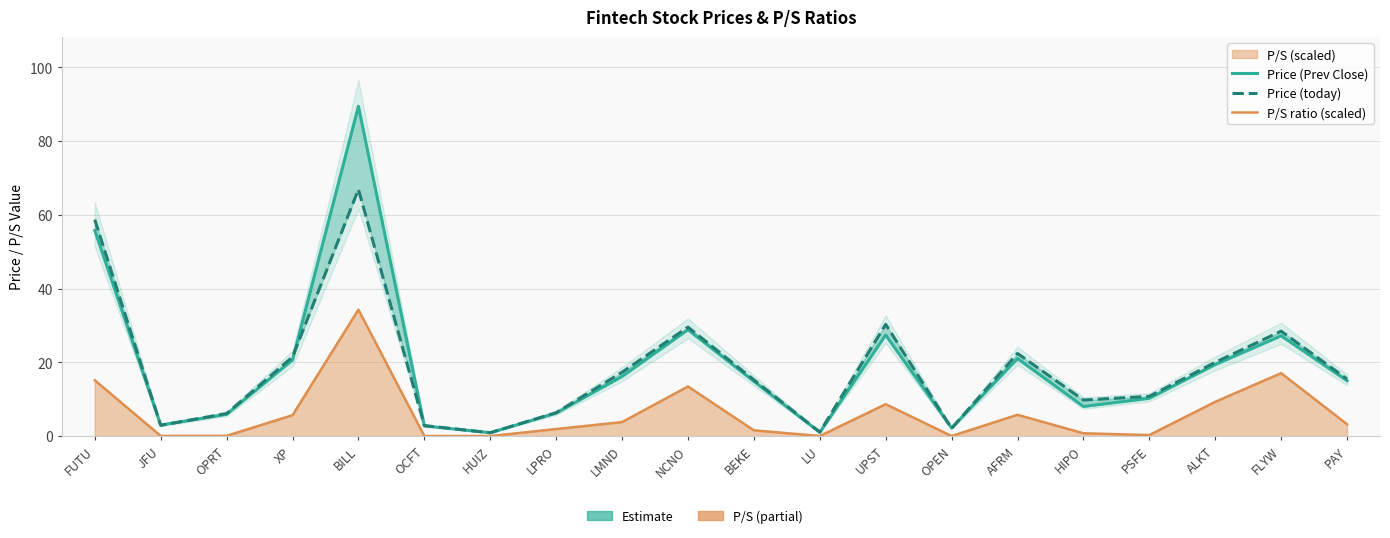

Reading left to right, transcribe all the data shown in this chart.

Price (Prev Close): FUTU=55.8	JFU=3.0	OPRT=5.9	XP=20.6	BILL=89.5	OCFT=2.8	HUIZ=0.9	LPRO=6.2	LMND=16.2	NCNO=28.9	BEKE=14.9	LU=1.0	UPST=27.4	OPEN=2.2	AFRM=21.0	HIPO=8.0	PSFE=10.2	ALKT=19.4	FLYW=27.2	PAY=15.0
Price (today): FUTU=58.7	JFU=2.9	OPRT=6.1	XP=21.5	BILL=66.9	OCFT=2.9	HUIZ=0.9	LPRO=6.3	LMND=17.3	NCNO=29.6	BEKE=15.3	LU=1.1	UPST=30.3	OPEN=2.1	AFRM=22.4	HIPO=9.8	PSFE=10.8	ALKT=20.0	FLYW=28.5	PAY=15.5
P/S ratio (scaled): FUTU=15.1	JFU=0.1	OPRT=0.1	XP=5.7	BILL=34.3	OCFT=0.0	HUIZ=0.0	LPRO=1.9	LMND=3.8	NCNO=13.5	BEKE=1.6	LU=0.0	UPST=8.7	OPEN=0.0	AFRM=5.8	HIPO=0.8	PSFE=0.3	ALKT=9.3	FLYW=17.1	PAY=3.2